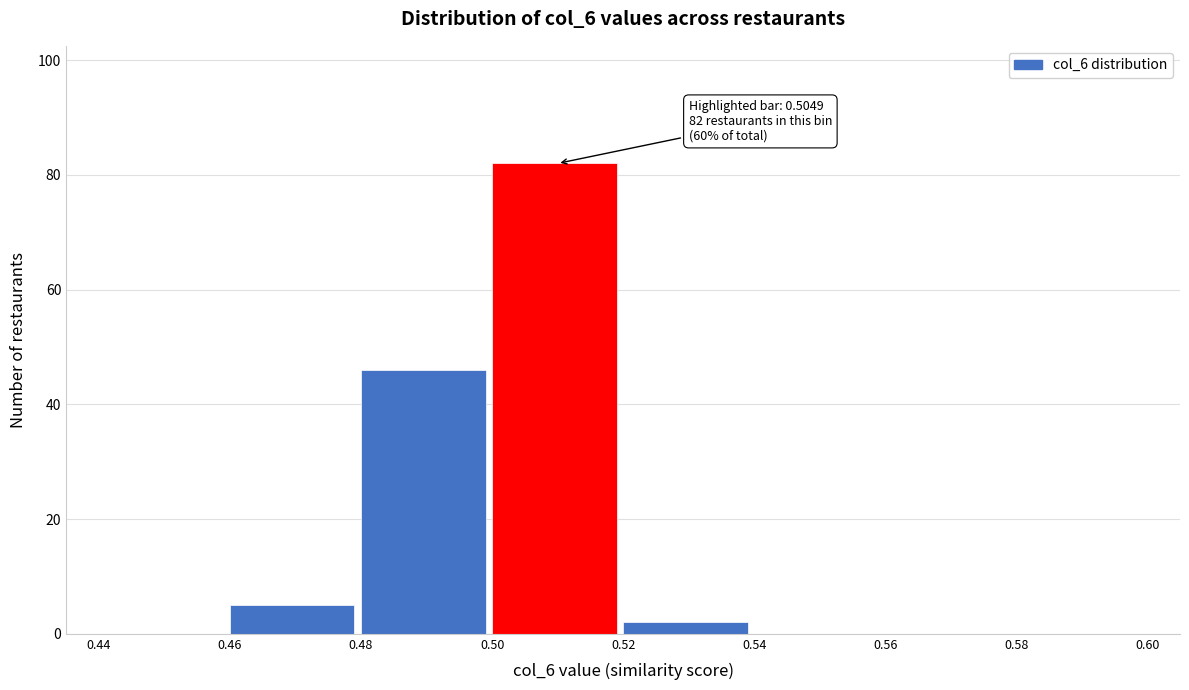

Over which range of the x-axis is the bar tallest?

0.50 to 0.52